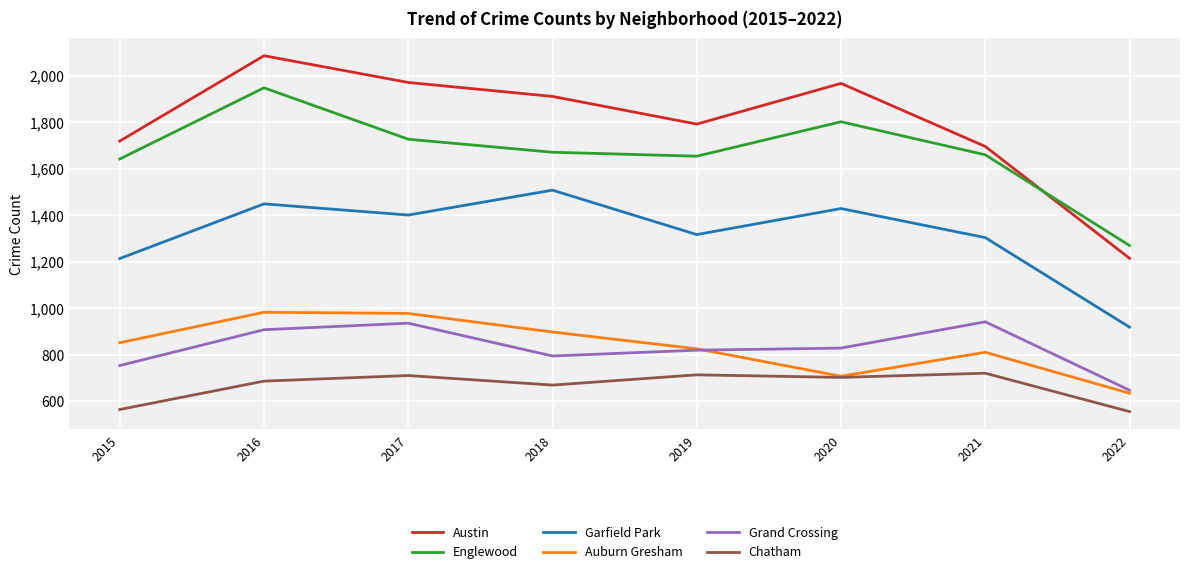

At 2016, list the series in order from smallest to largest.

Chatham, Grand Crossing, Auburn Gresham, Garfield Park, Englewood, Austin